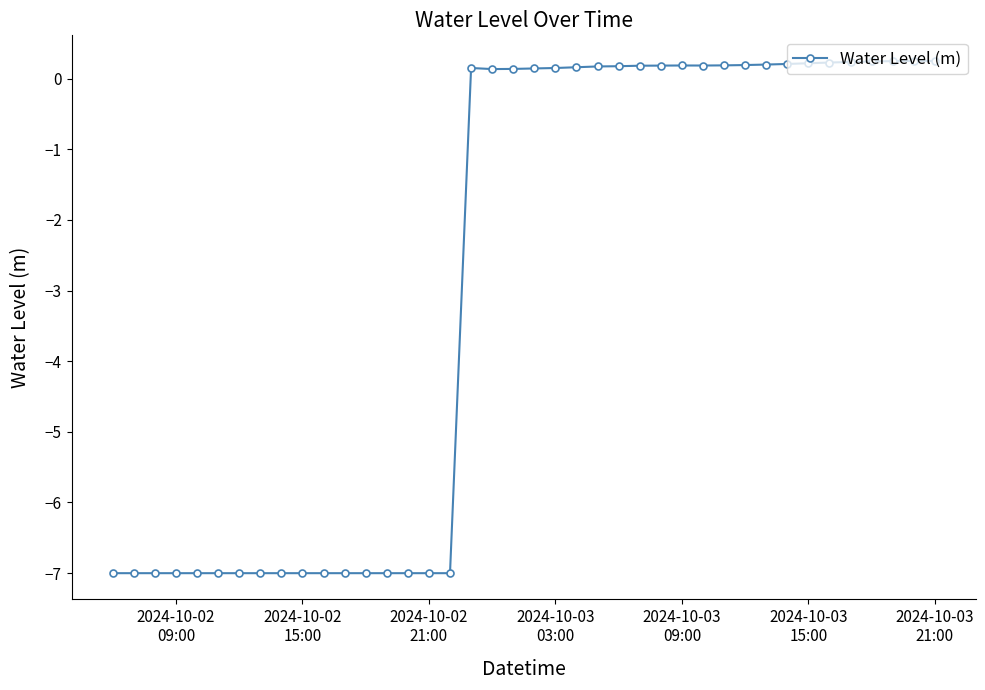

What is the maximum value shown in the chart?

0.3